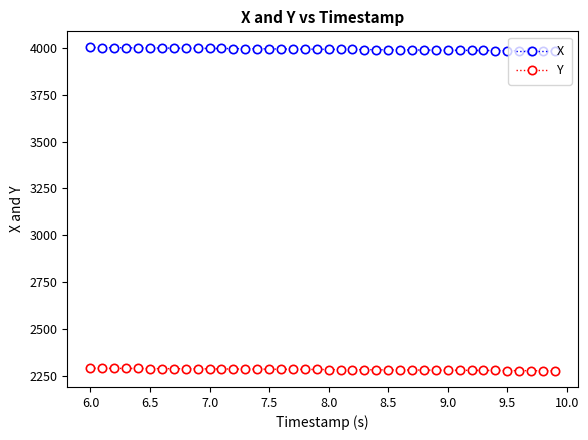

Rank the series by their maximum value, from highest to lowest.

X, Y